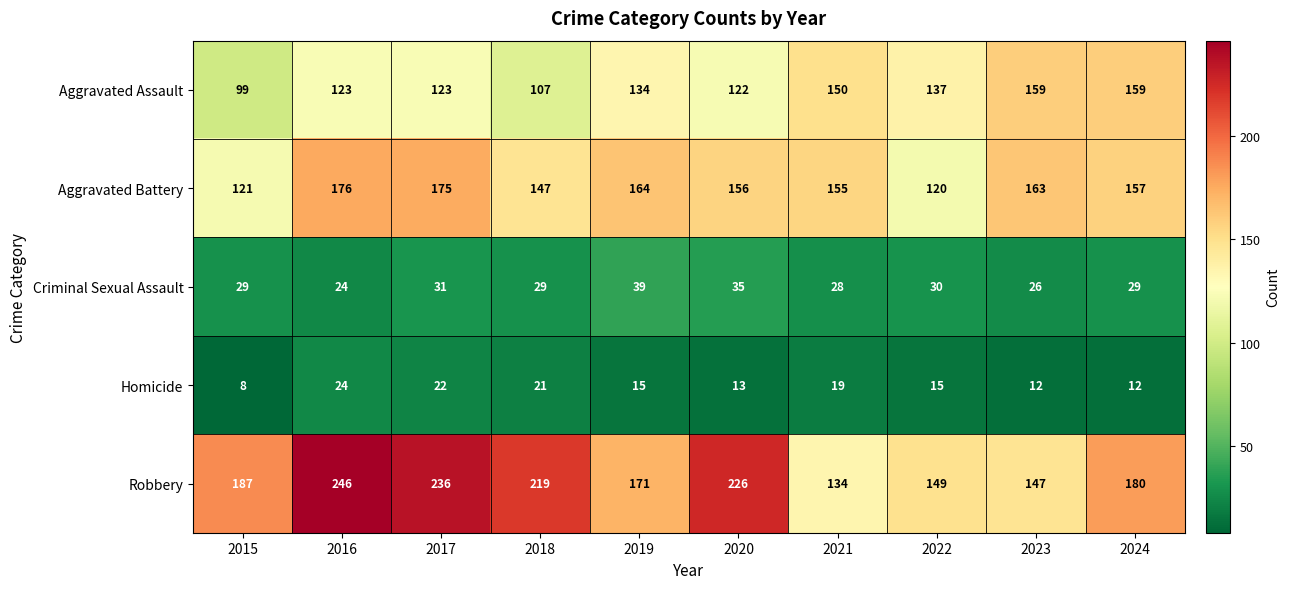

Which series has the largest range (max minus min)?

Robbery